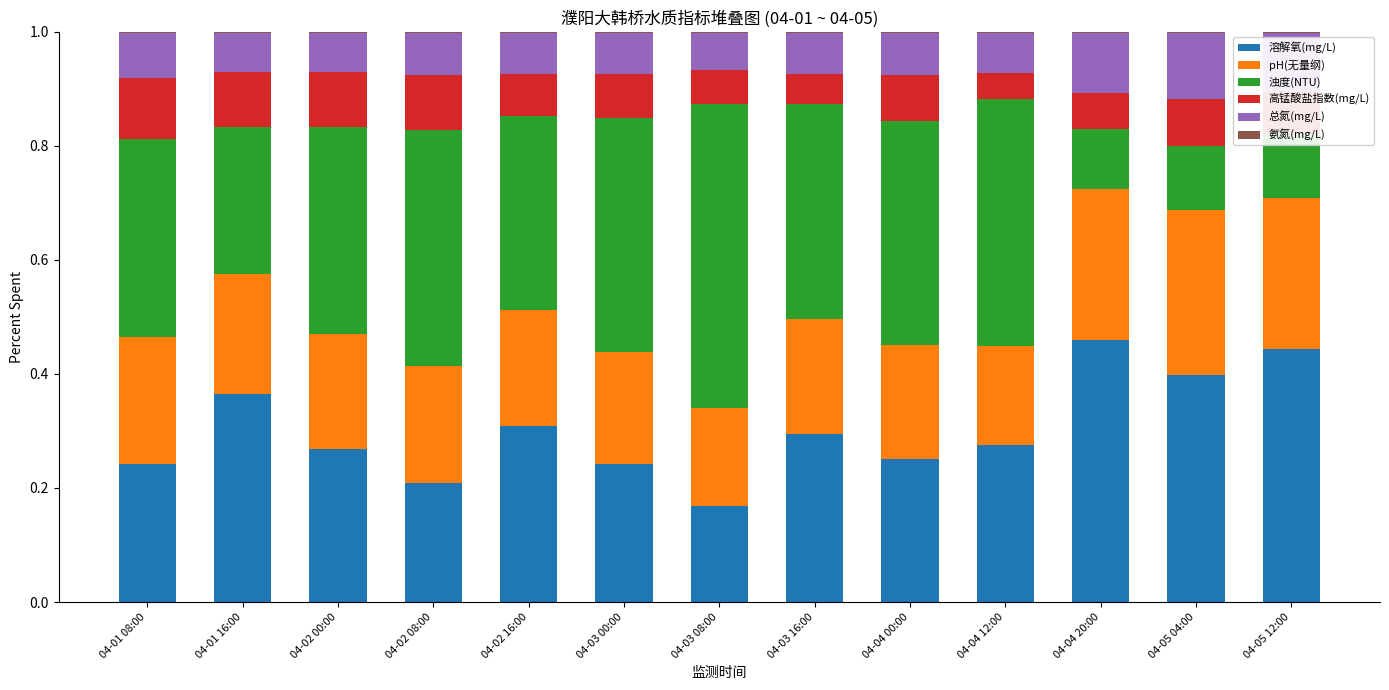

List the series in order of their peak value, highest first.

浊度(NTU), 溶解氧(mg/L), pH(无量纲), 总氮(mg/L), 高锰酸盐指数(mg/L), 氨氮(mg/L)